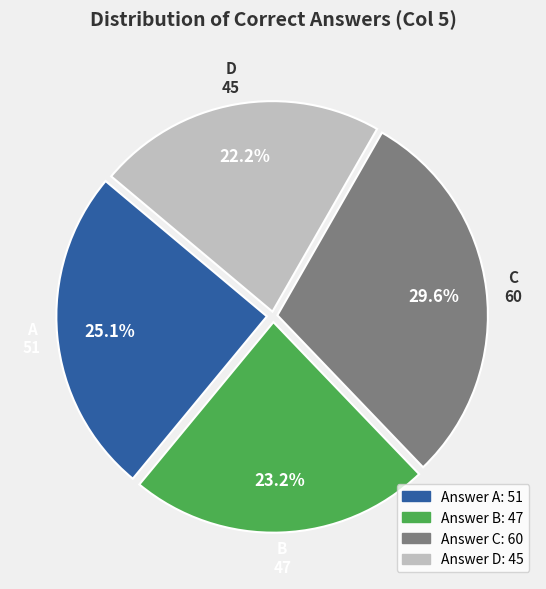

What portion of the pie excludes C?

70.4%